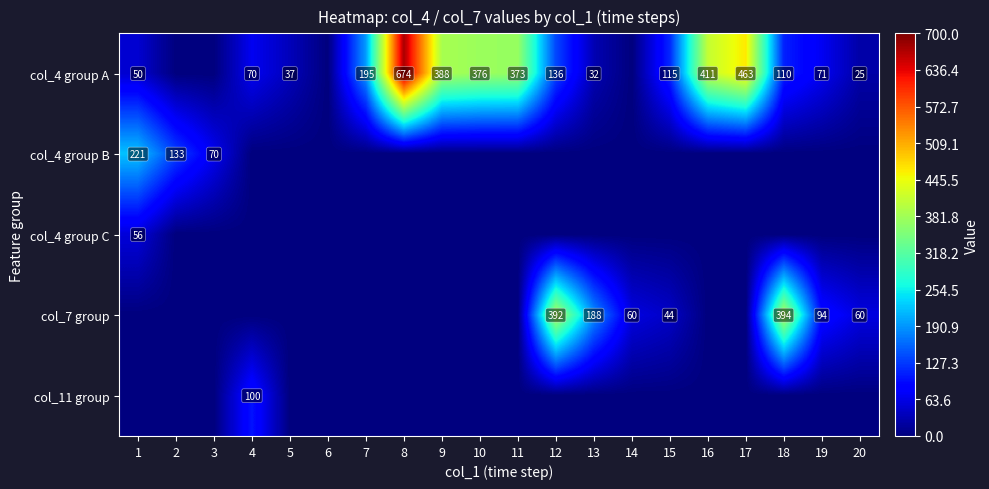

The col_7 group series shows 43 at 19. True or false?

False